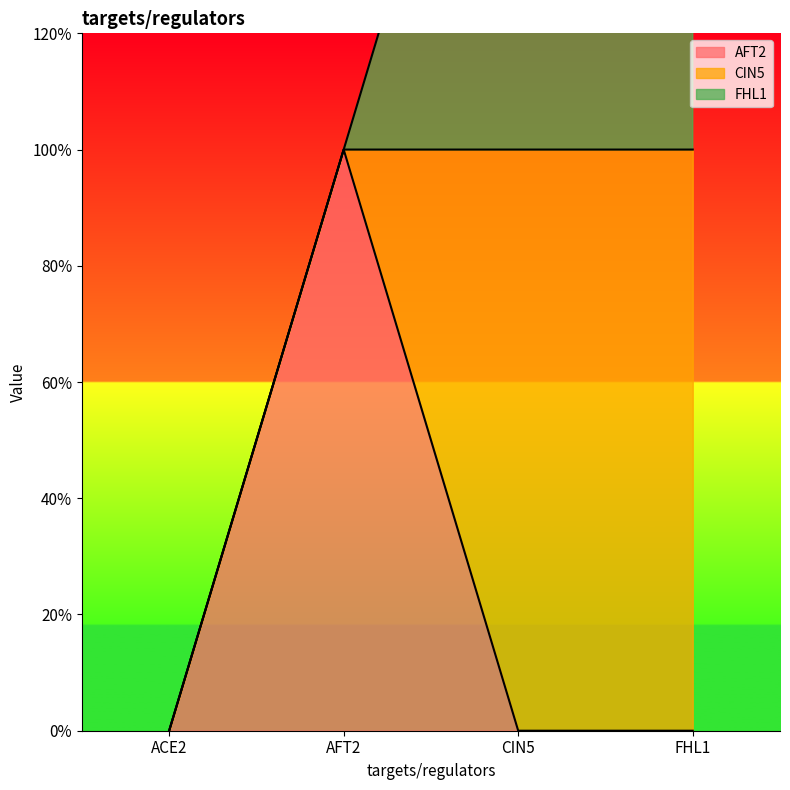

Between which two adjacent categories do FHL1 and AFT2 first intersect?

AFT2 and CIN5